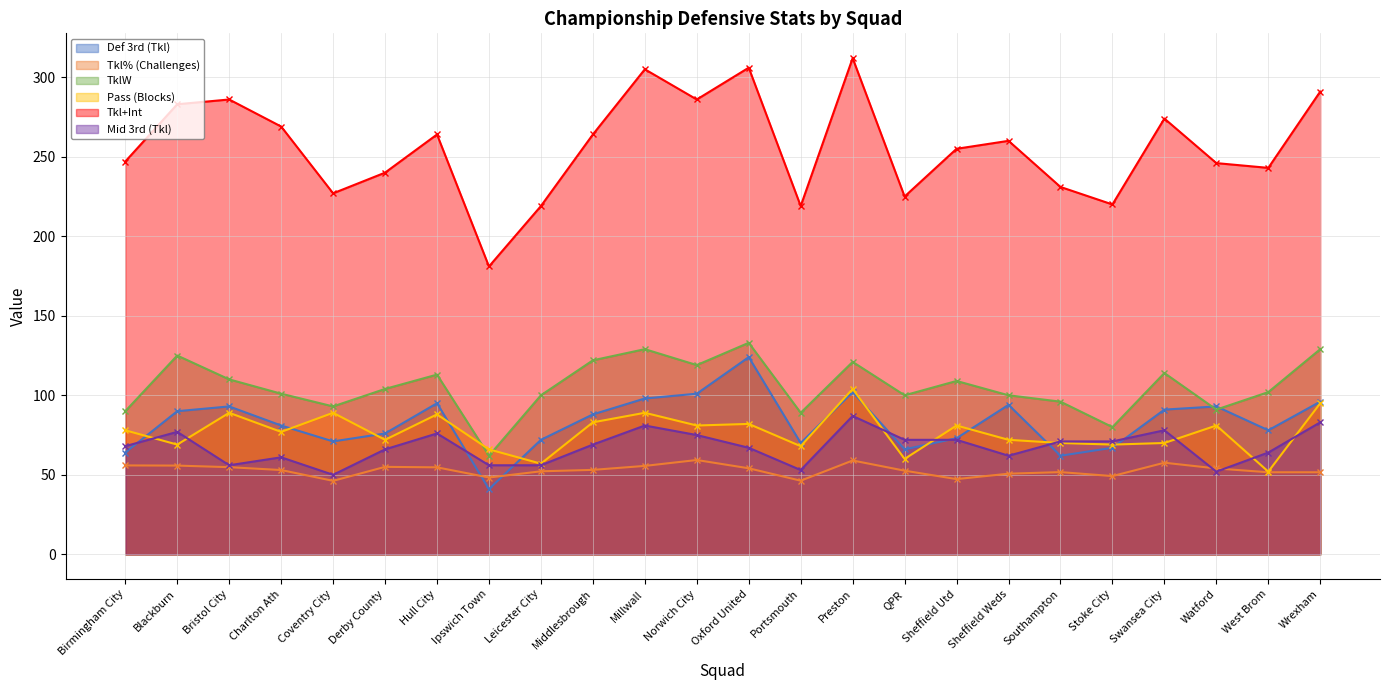

What is the difference between the Tkl% (Challenges) values at QPR and Stoke City?

3.4